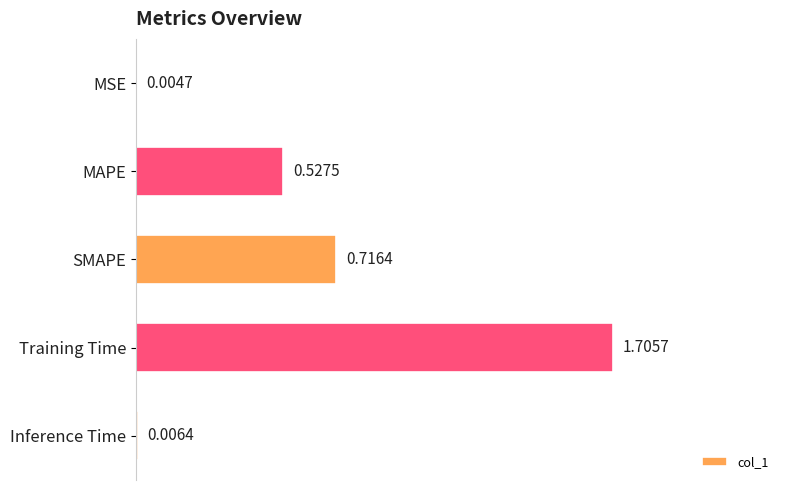

How many distinct data groups are displayed?

1